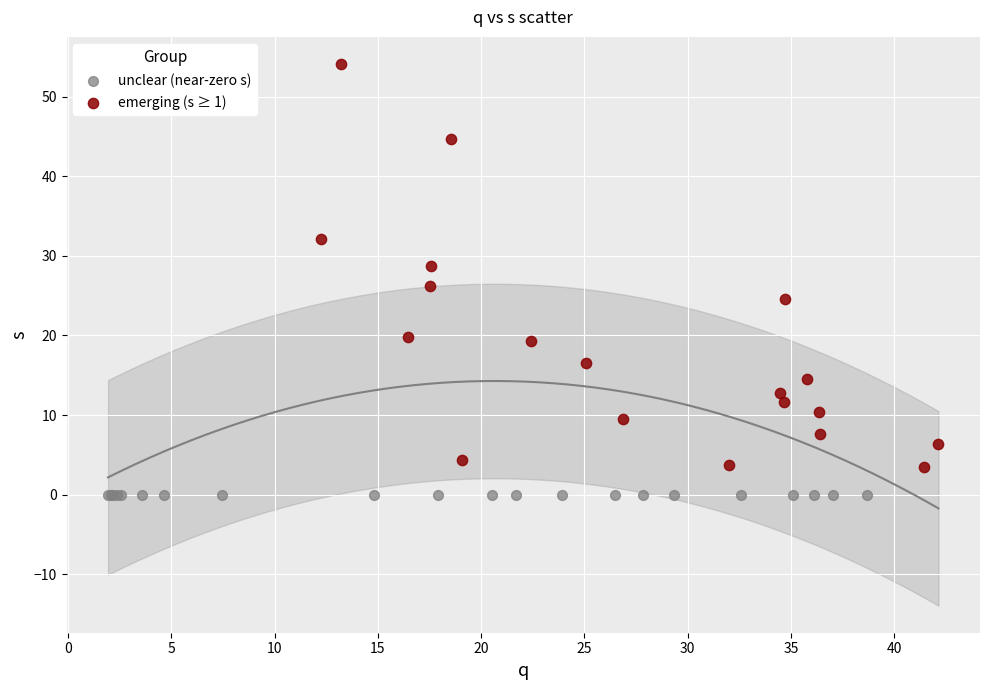

Which series reaches the maximum Y coordinate?

emerging (s ≥ 1)